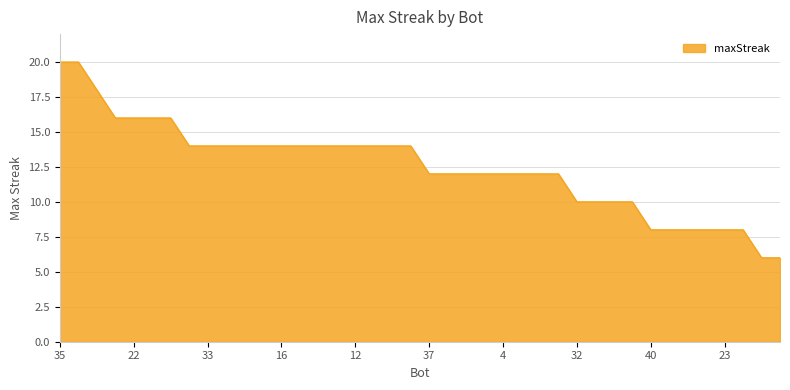

What is the minimum value shown in the chart?

6